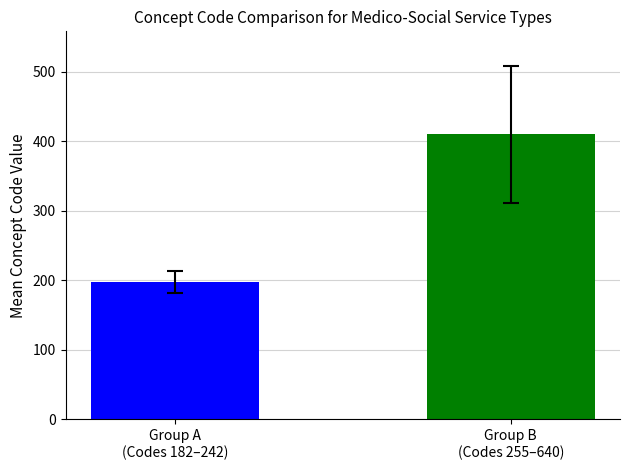

What is the difference between the values at Group A
(Codes 182–242) and Group B
(Codes 255–640)?

212.2